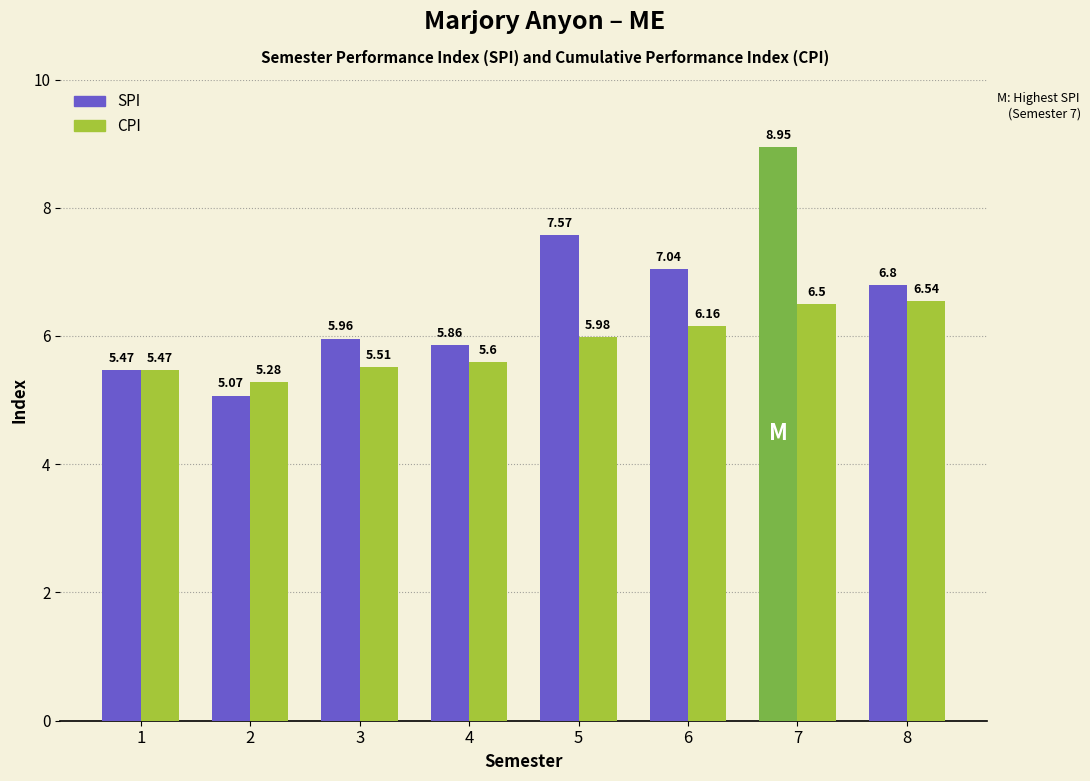

Which series has the widest spread of values?

SPI